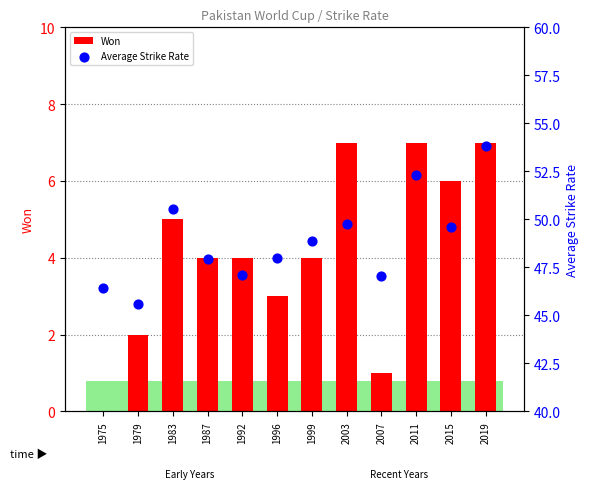

Which series has the largest Y range (max minus min)?

Average Strike Rate